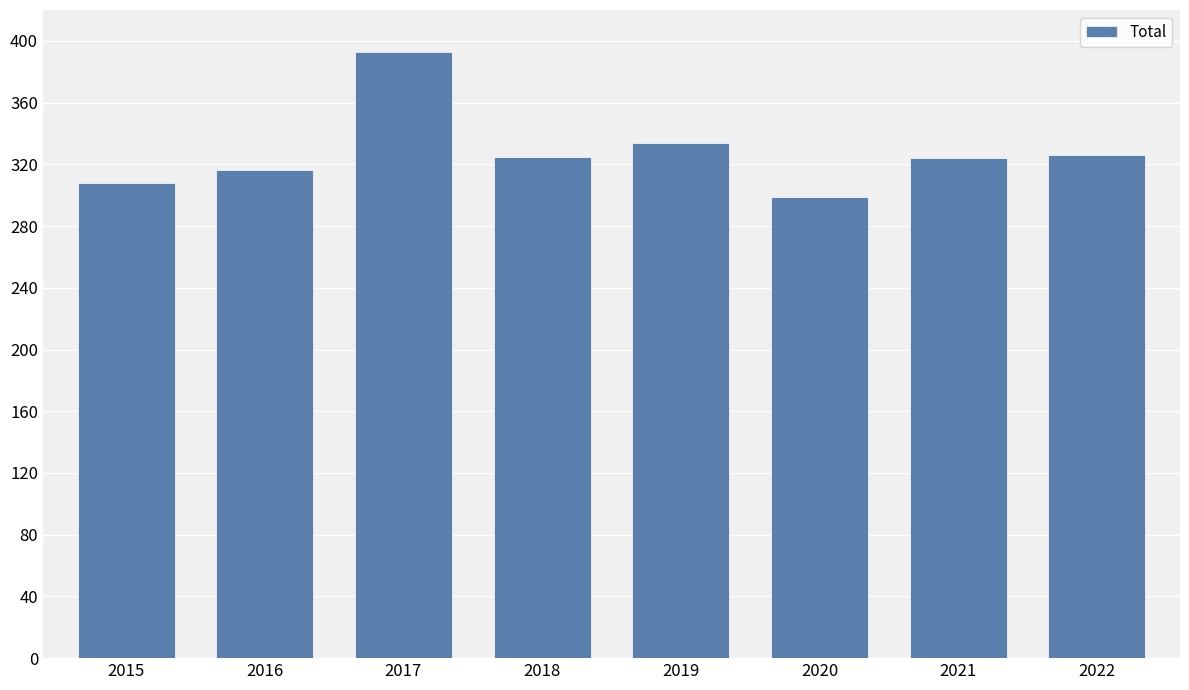

What is the average value?

328